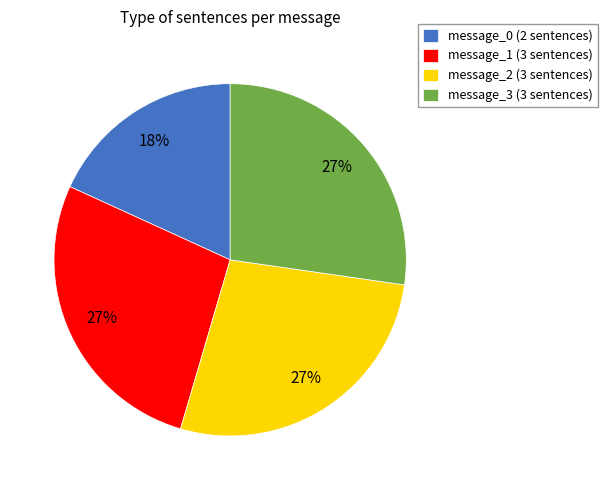

Count the number of slices in the pie.

4